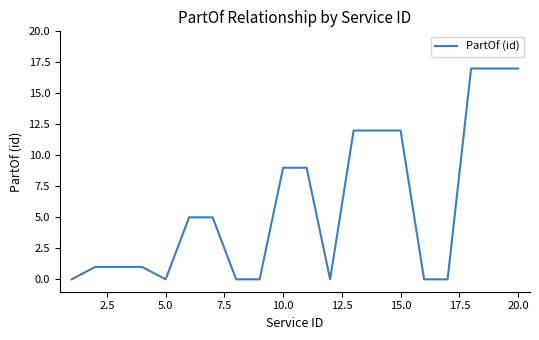

What is the maximum value shown in the chart?

17